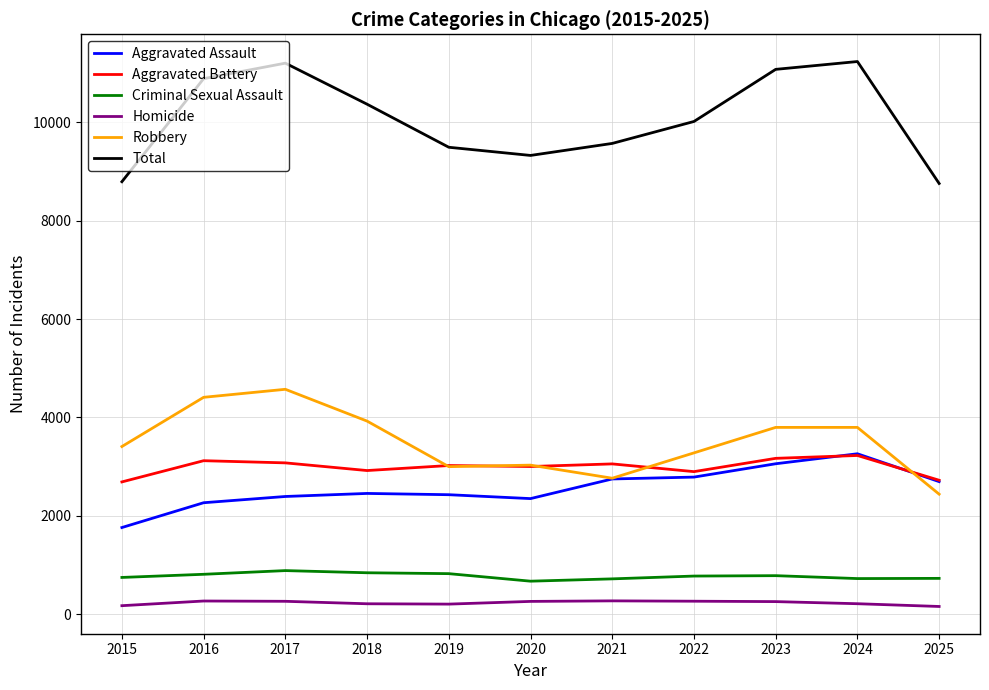

Read the Criminal Sexual Assault value at 2018.

845